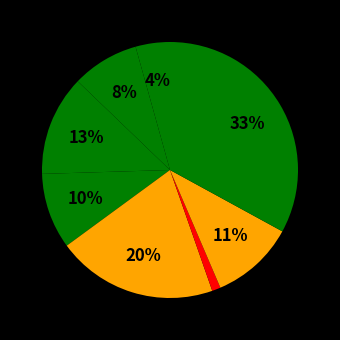

Is there any slice that represents more than half of the pie?

No